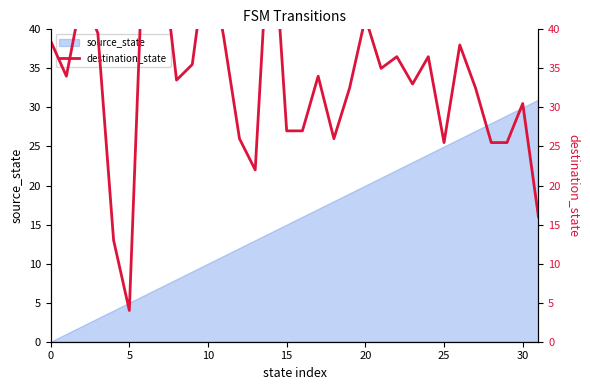

How many data points are less than 34?

16